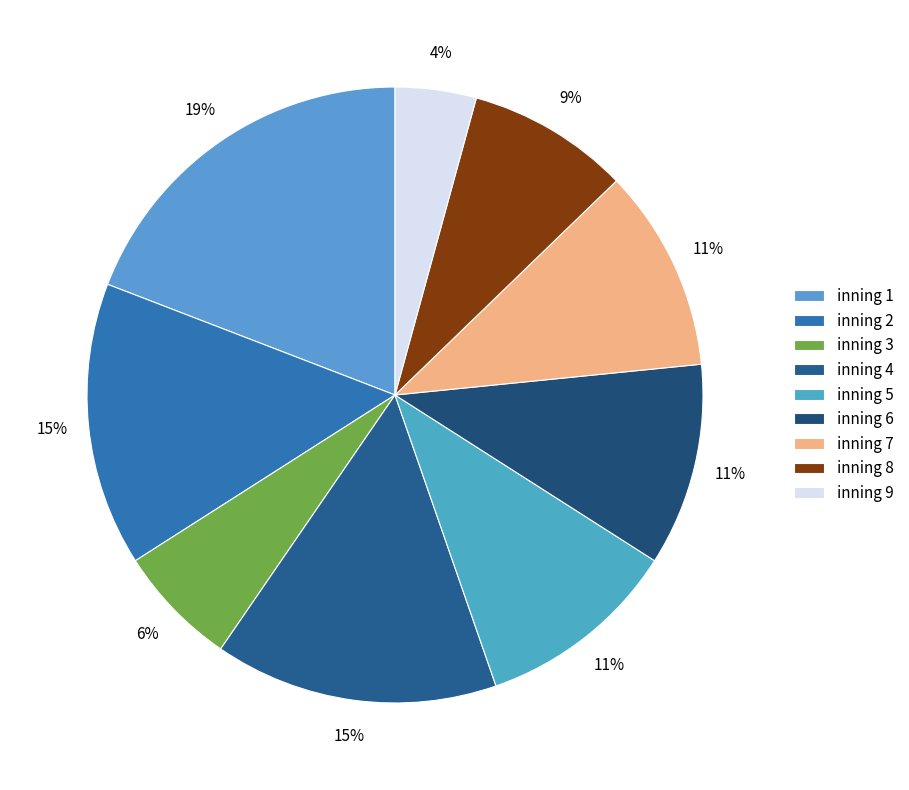

To the nearest percent, what portion does inning 6 represent?

11%